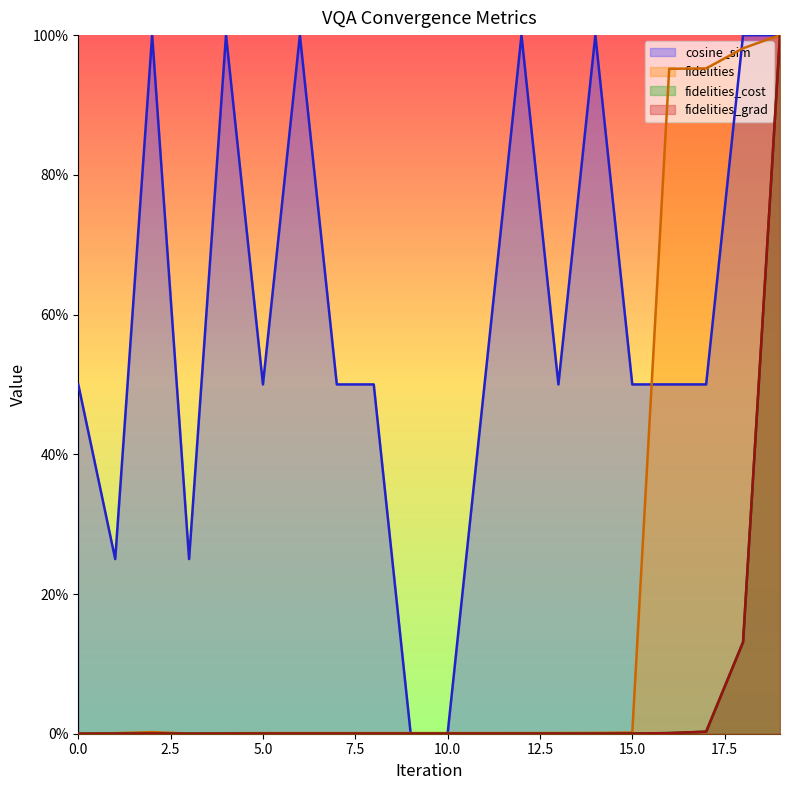

Between 13 and 7, which is larger?

13